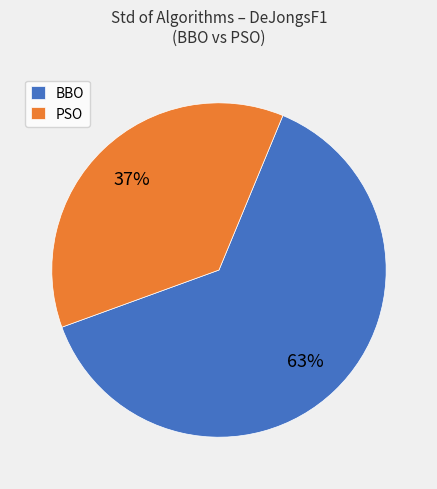

True or false: PSO accounts for 43% of the total.

False